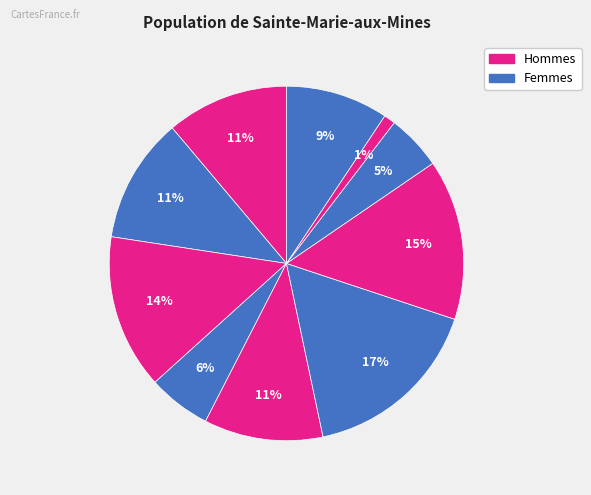

How many segments does this pie chart have?

10